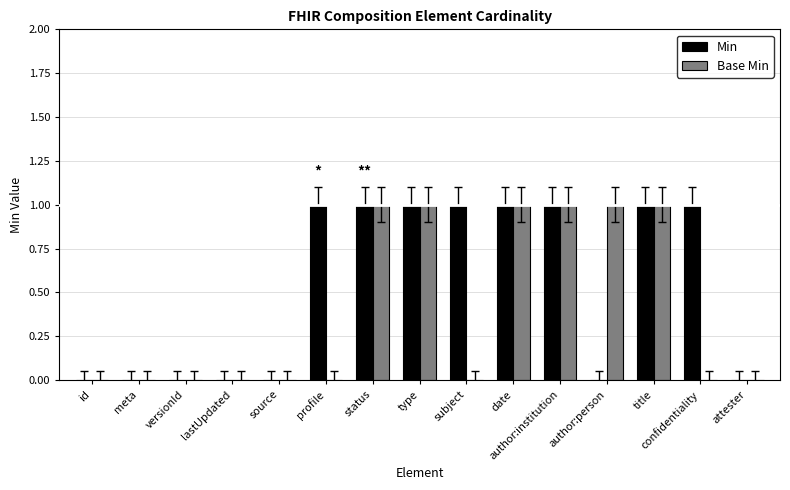

True or false: Base Min has a value of 0 at meta.

True